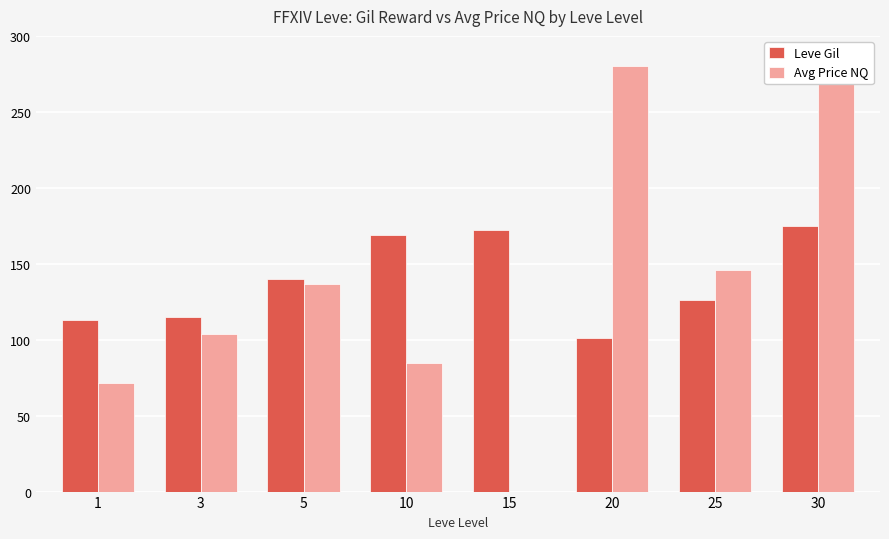

At which label is Avg Price NQ closest to 140?

5